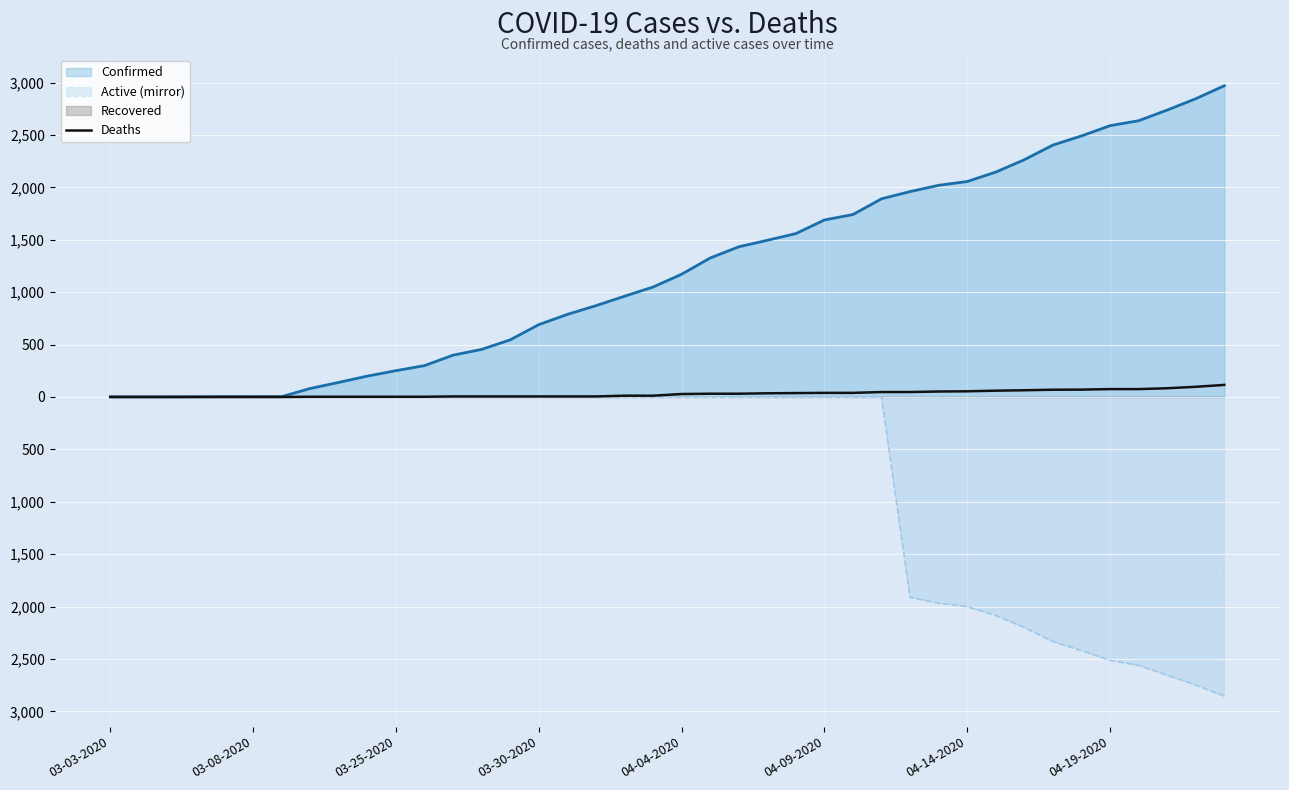

The chart shows a value of 47 at 28. True or false?

True